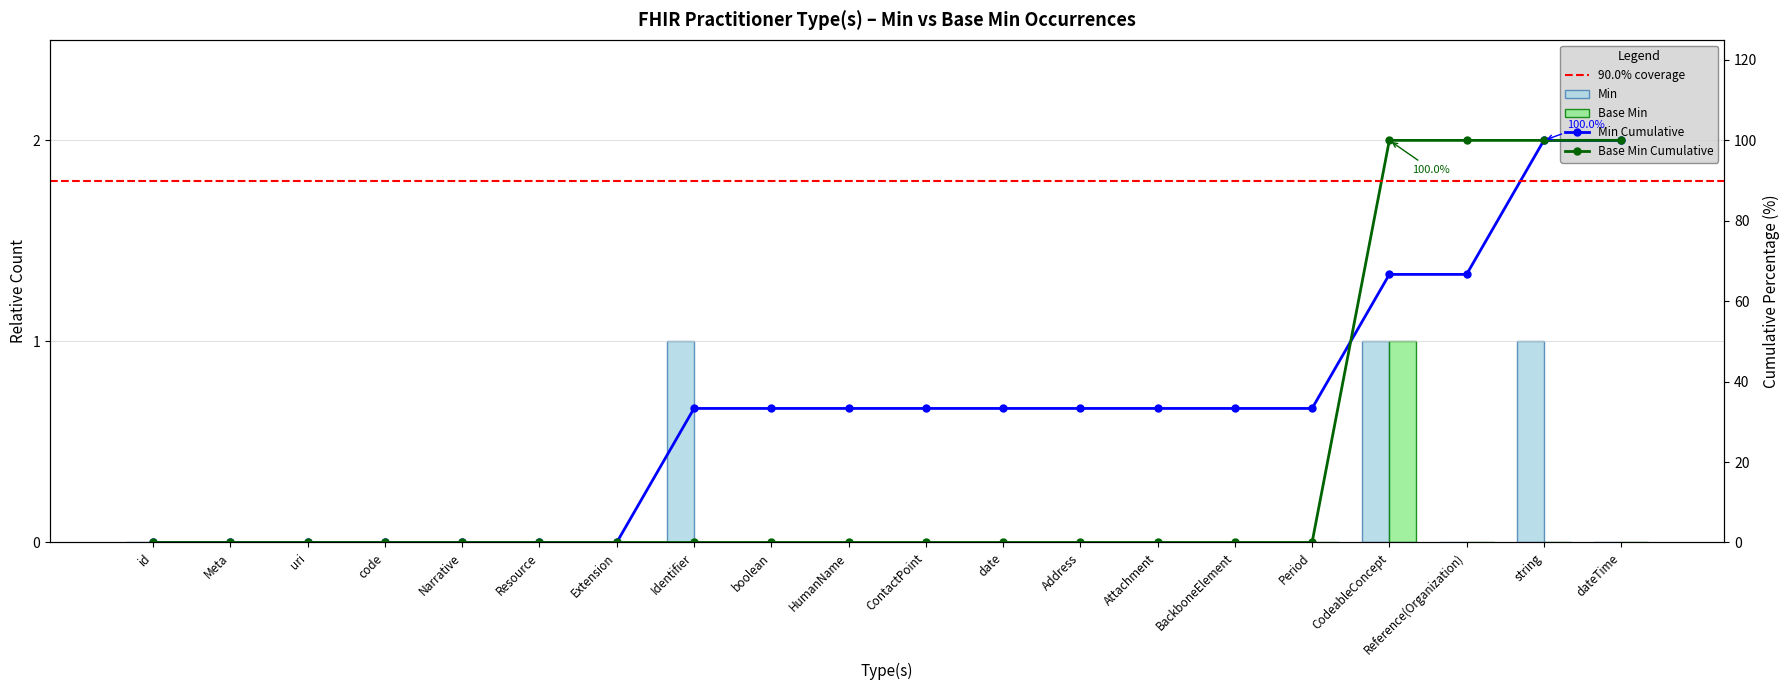

What position from the left is Identifier?

8